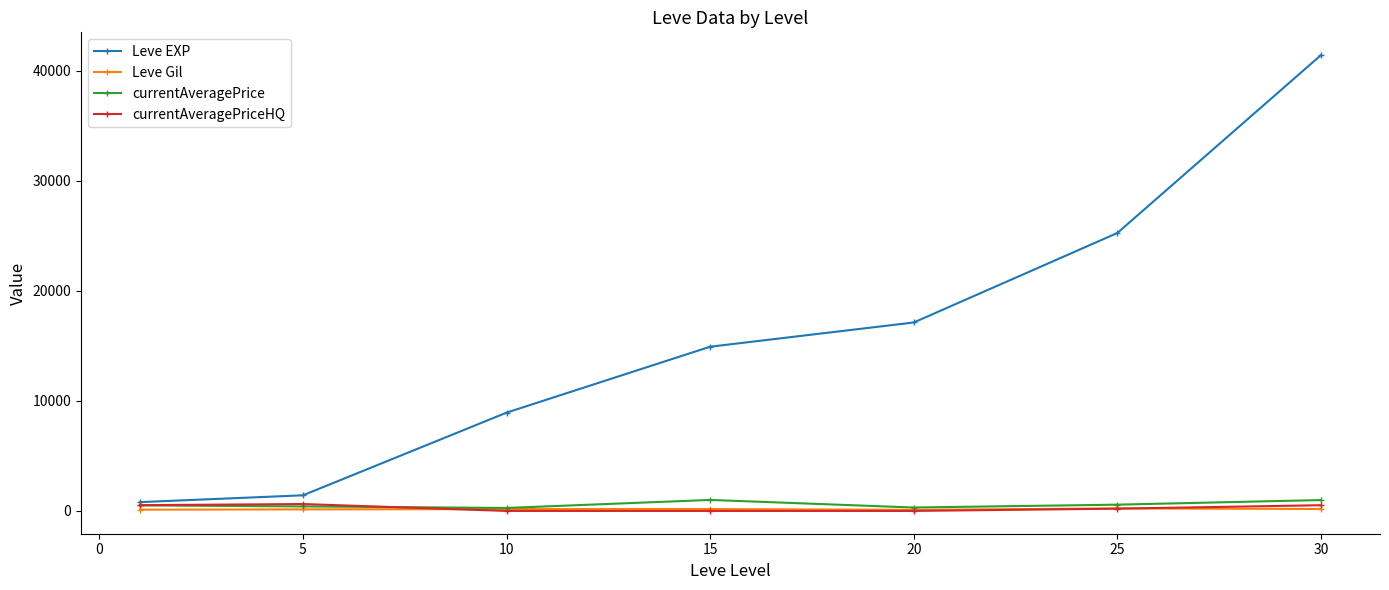

True or false: Leve EXP has more than 1 points higher than both neighbors.

False